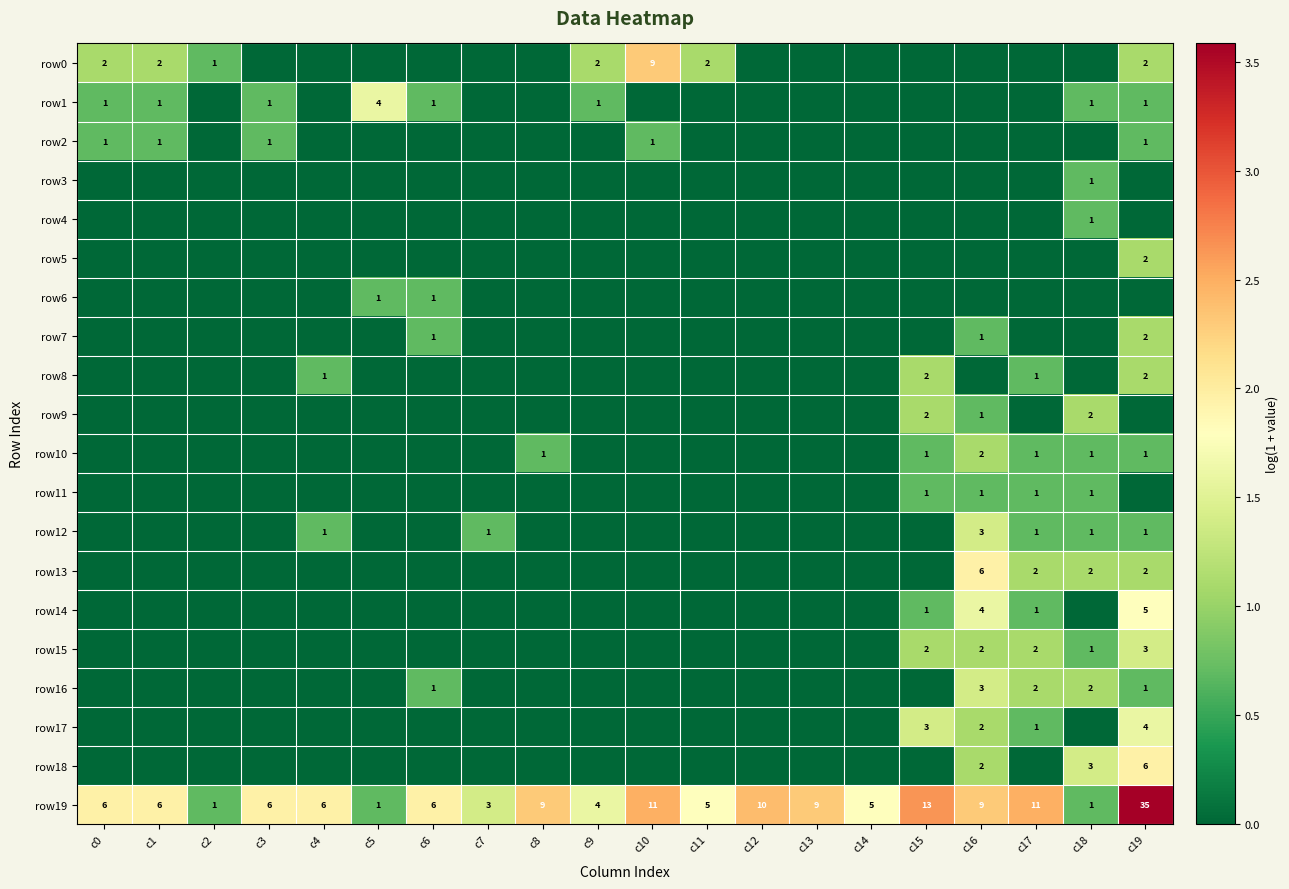

How many categories are shown in the chart?

20